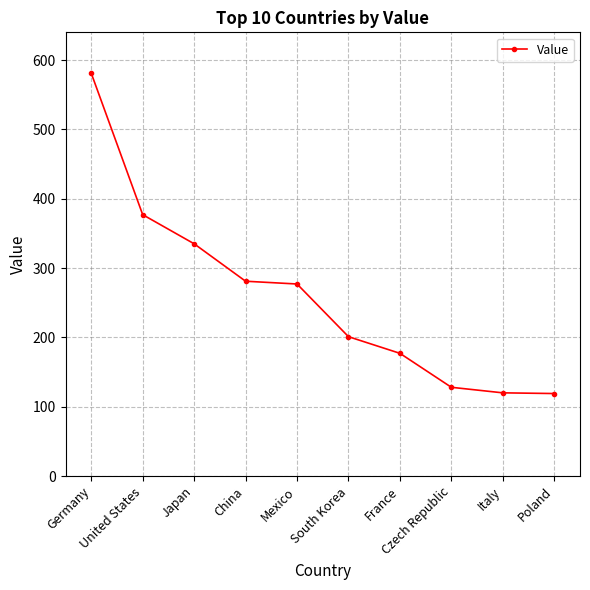

True or false: there are more than 2 points higher than both neighbors.

False